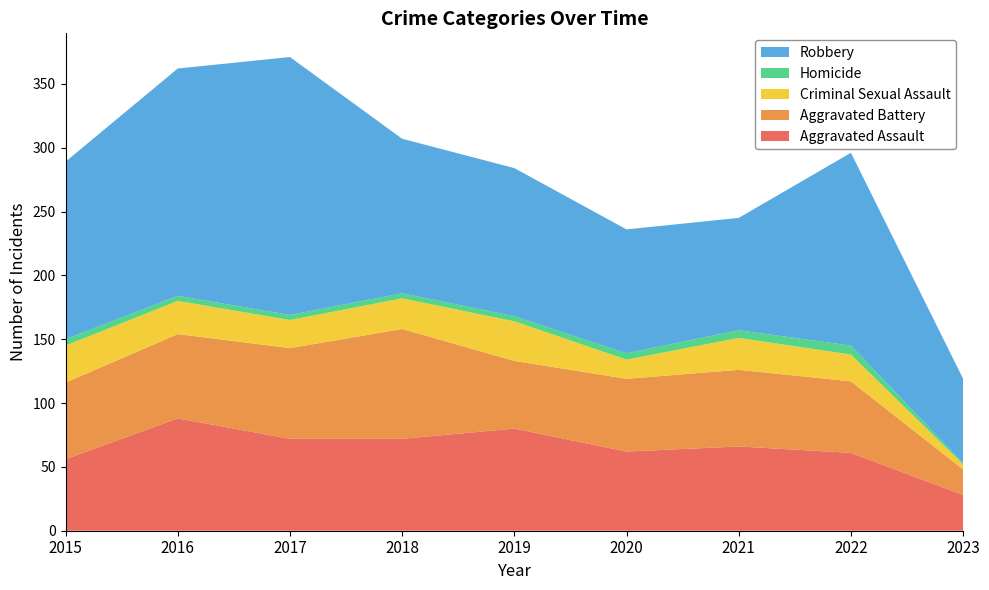

Reading right to left, transcribe all the data shown in this chart.

Aggravated Assault: 28	61	66	62	80	72	72	88	56
Aggravated Battery: 20	56	60	57	53	86	71	66	60
Criminal Sexual Assault: 4	21	25	15	31	24	22	26	29
Homicide: 1	7	6	5	4	4	4	4	5
Robbery: 66	151	88	97	116	121	202	178	139